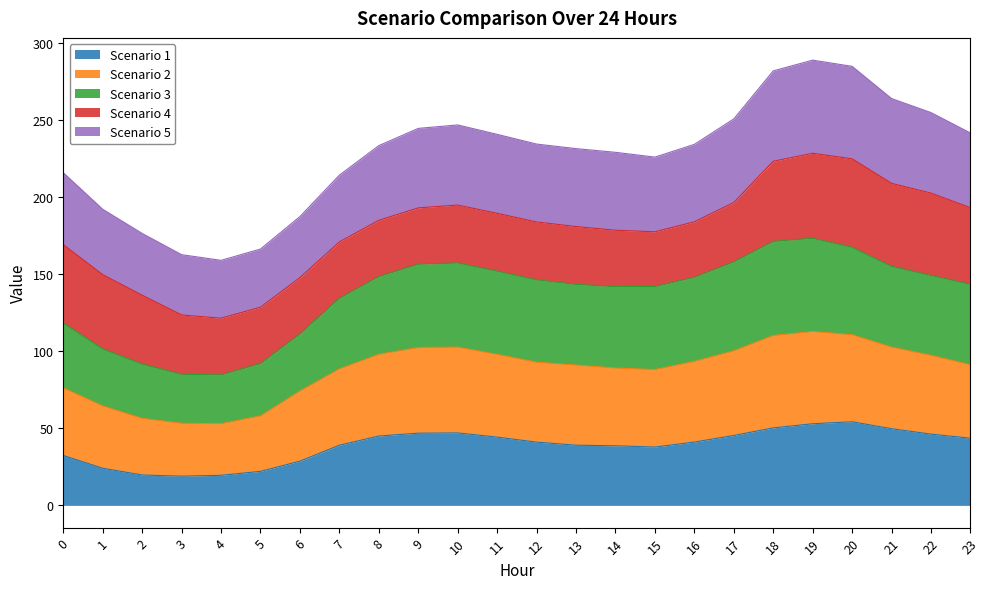

The value of Scenario 1 at 11 is 67.5. True or false?

False